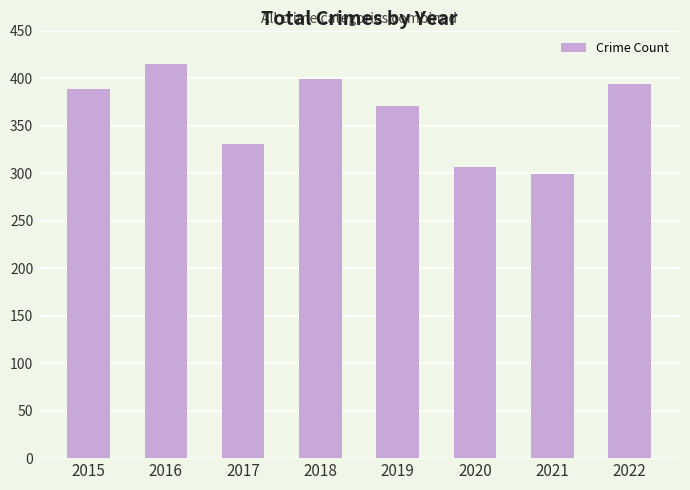

What is the greatest value displayed?

415